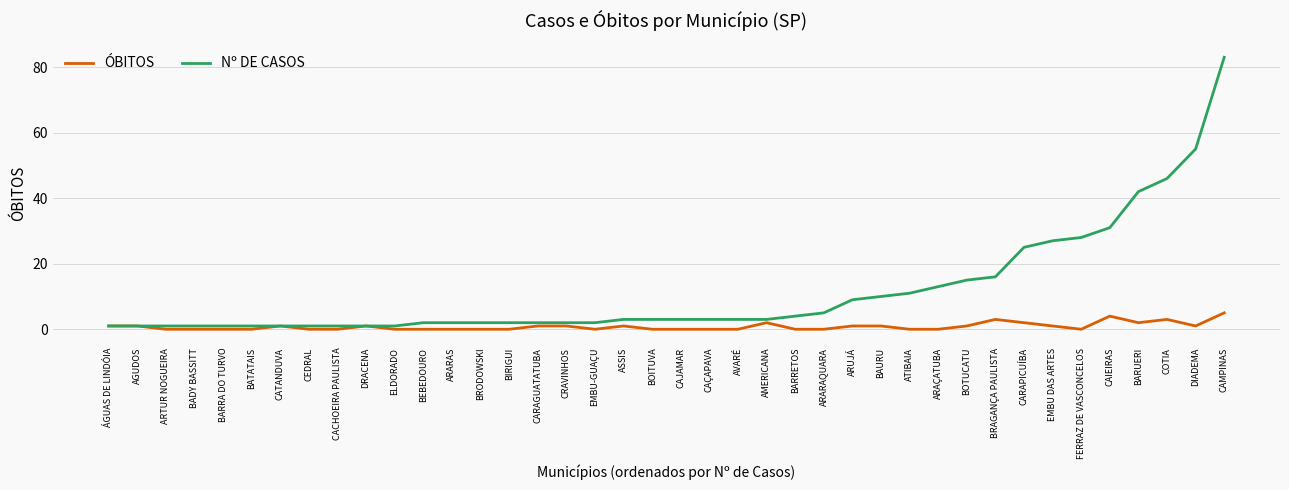

What position from the right is BARUERI?

4